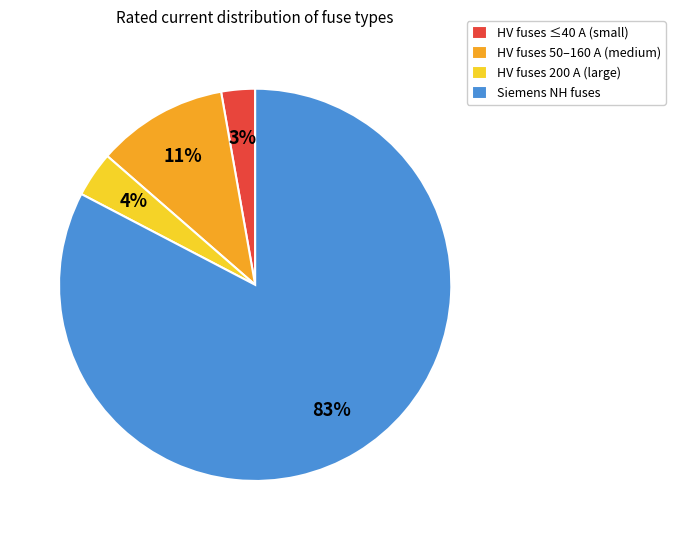

Approximately how many times larger is the value at HV fuses 200 A (large) compared to HV fuses ≤40 A (small)?

1.3